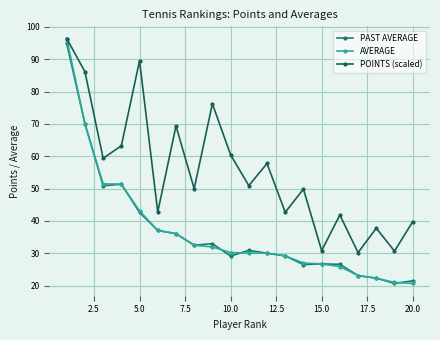

True or false: AVERAGE and POINTS (scaled) intersect in this chart.

False